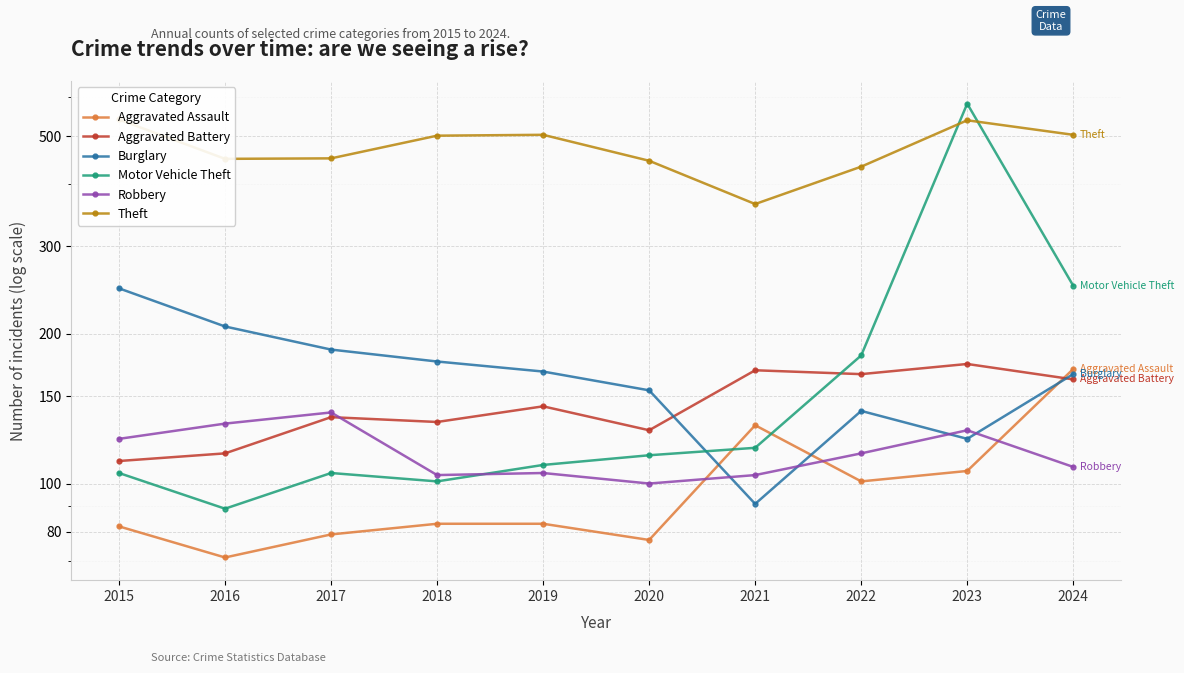

Reading left to right, extract all data points from this chart.

Aggravated Assault: 82	71	79	83	83	77	131	101	106	170
Aggravated Battery: 111	115	136	133	143	128	169	166	174	162
Burglary: 247	207	186	176	168	154	91	140	123	166
Motor Vehicle Theft: 105	89	105	101	109	114	118	181	581	250
Robbery: 123	132	139	104	105	100	104	115	128	108
Theft: 540	450	451	501	503	446	365	434	538	503